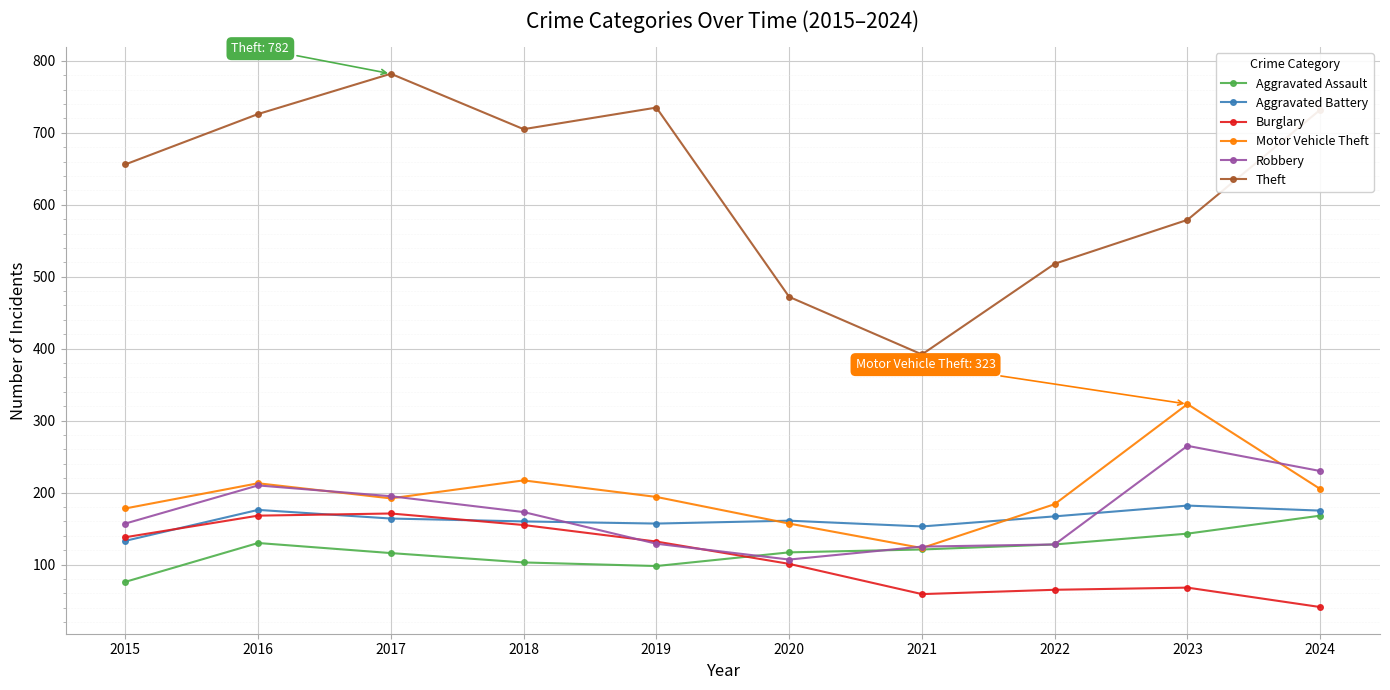

The value of Aggravated Battery at 2021 is 225. True or false?

False